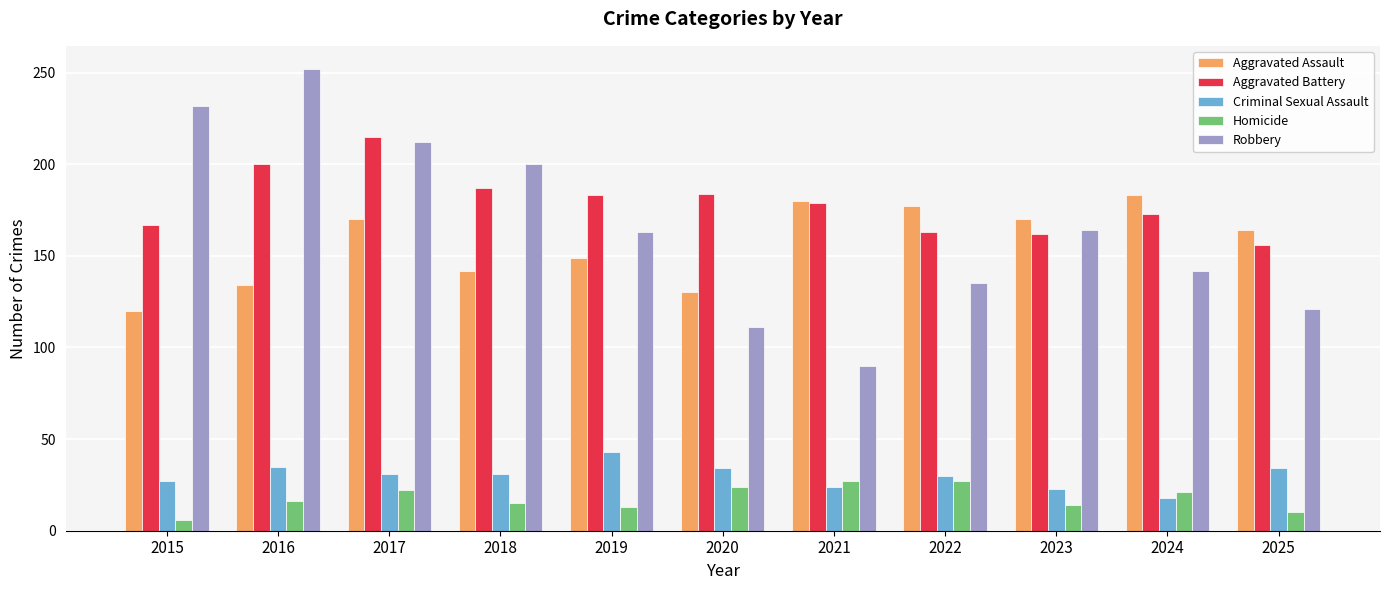

What is the spread (max minus min) of values at 2024?

165